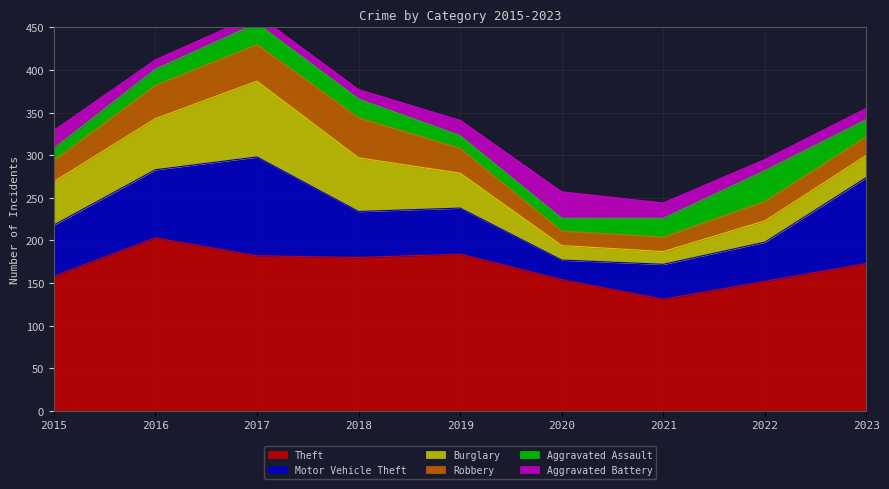

Reading left to right, extract all data points from this chart.

Theft: 2015=158	2016=203	2017=182	2018=180	2019=184	2020=154	2021=131	2022=152	2023=173
Motor Vehicle Theft: 2015=60	2016=80	2017=116	2018=54	2019=54	2020=23	2021=41	2022=46	2023=101
Burglary: 2015=51	2016=60	2017=89	2018=63	2019=41	2020=17	2021=15	2022=25	2023=26
Robbery: 2015=25	2016=39	2017=43	2018=47	2019=29	2020=17	2021=17	2022=23	2023=22
Aggravated Assault: 2015=14	2016=19	2017=25	2018=22	2019=15	2020=15	2021=22	2022=36	2023=20
Aggravated Battery: 2015=21	2016=11	2017=10	2018=11	2019=18	2020=31	2021=18	2022=13	2023=13